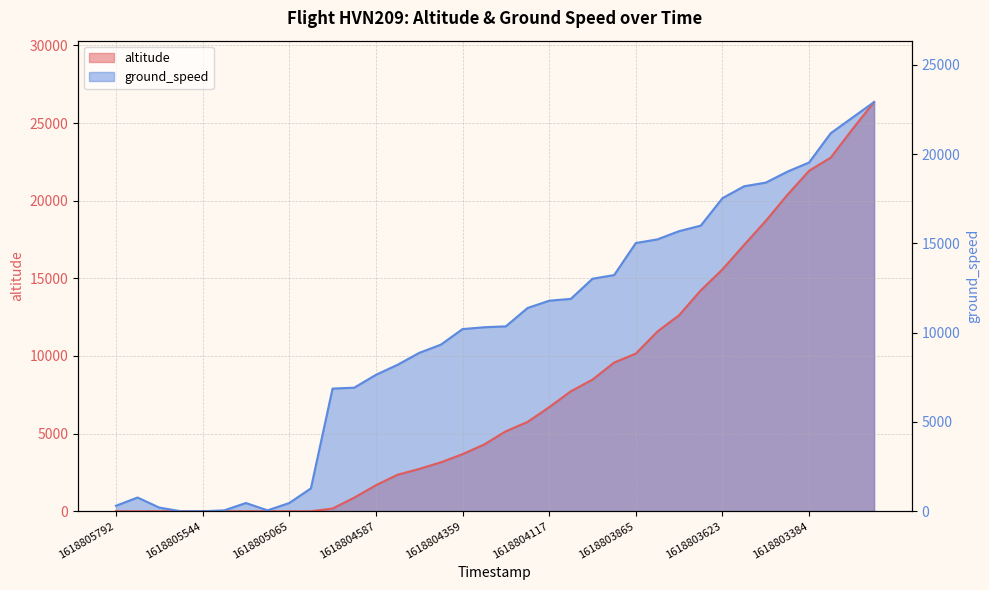

What is the sum of the ground_speed values at 1618804117 and 1618803753?

31596.4